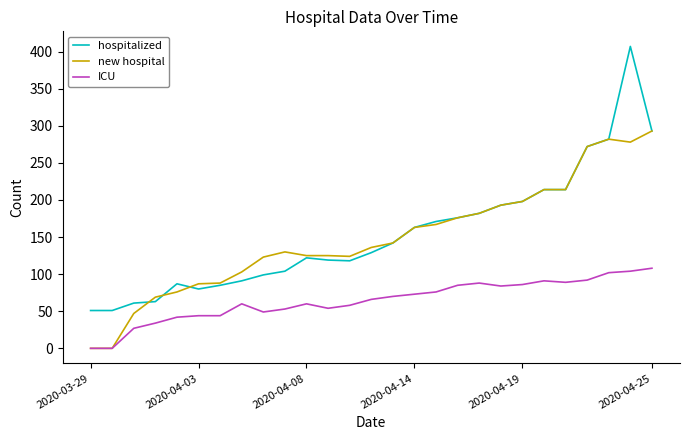

What is the lowest value of the hospitalized series?

51